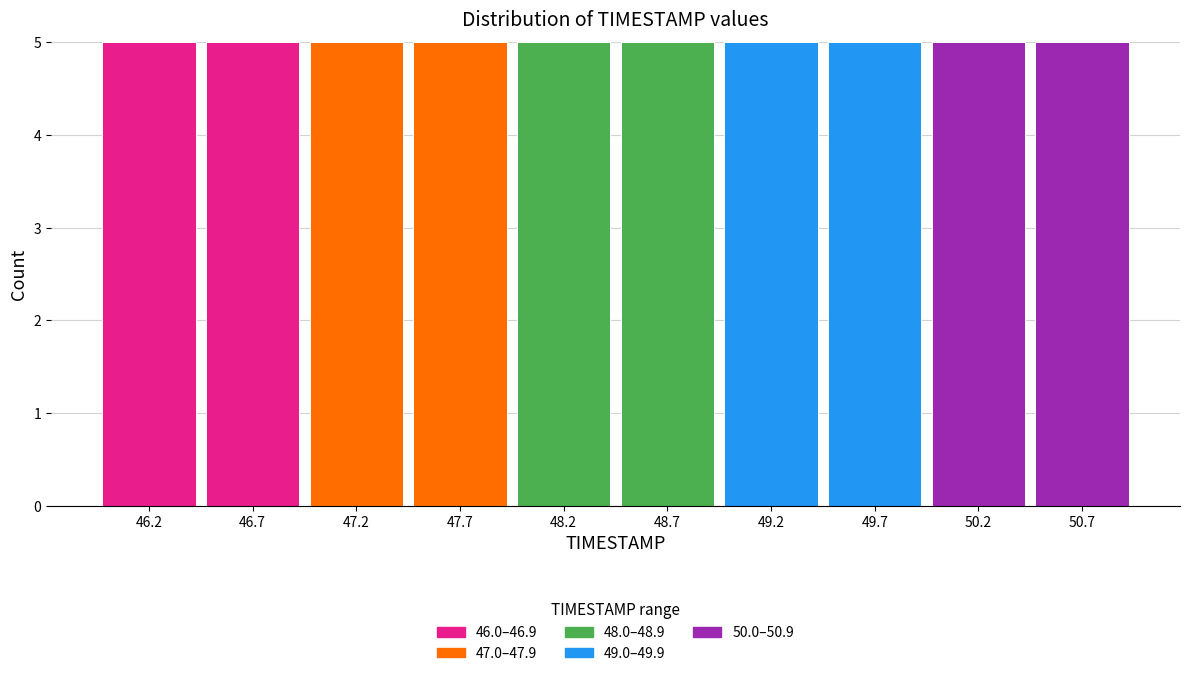

What is the total height of the stacked bar covering 49.92 to 50.41 on the x-axis? Neither the bar edges nor the heights are printed on the chart, so give them approximately, as read against the axes.

5